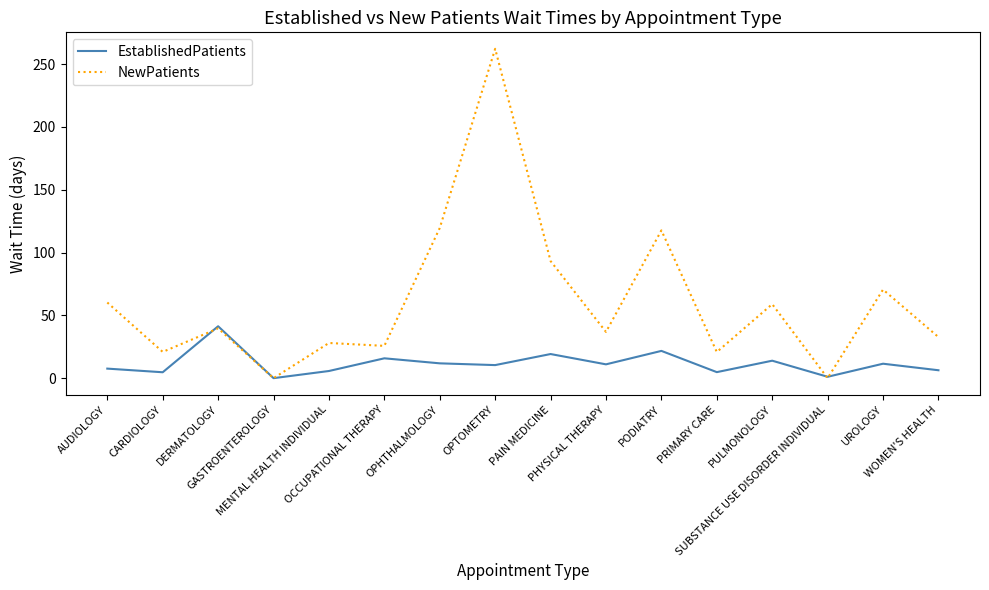

What position from the right is PAIN MEDICINE?

8